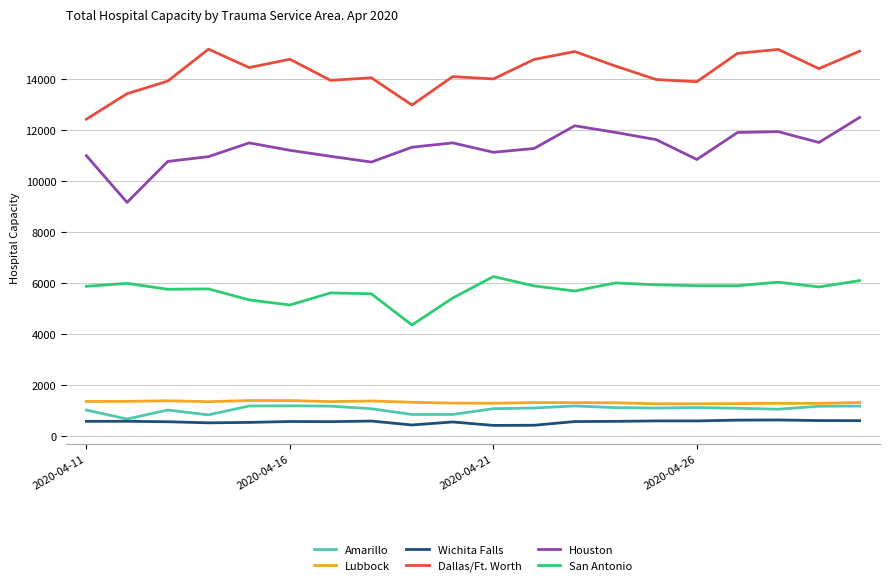

At how many categories does at least one series exceed 1702?

20